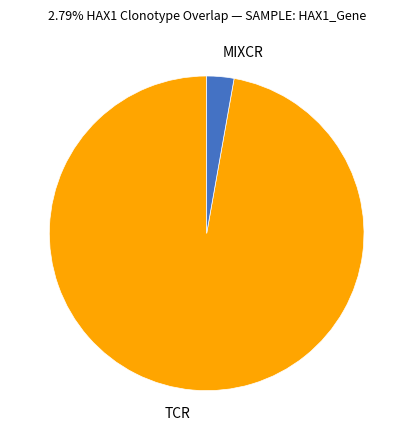

Does MIXCR represent more than half of the total?

No